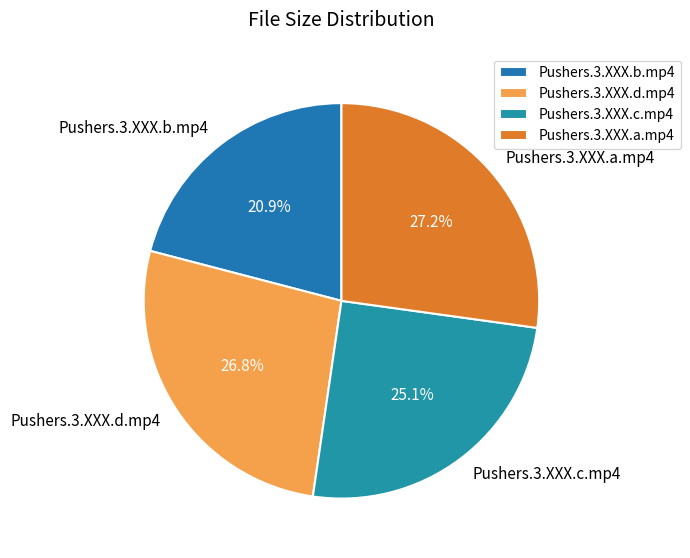

True or false: Pushers.3.XXX.b.mp4 accounts for 21% of the total.

True